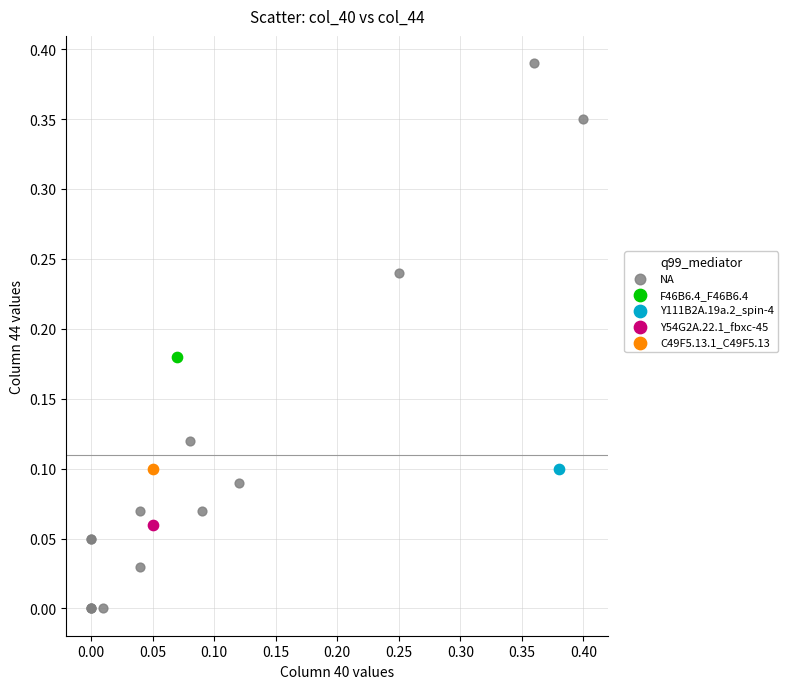

What are all the series names shown in the legend?

NA, F46B6.4_F46B6.4, Y111B2A.19a.2_spin-4, Y54G2A.22.1_fbxc-45, C49F5.13.1_C49F5.13